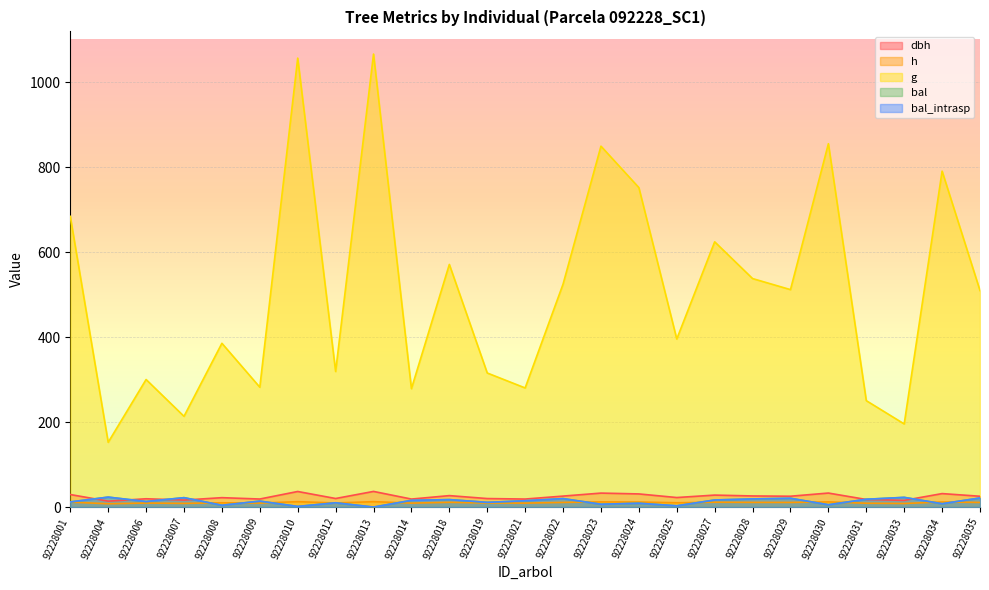

What is the total value across all series at 92228033?

265.6